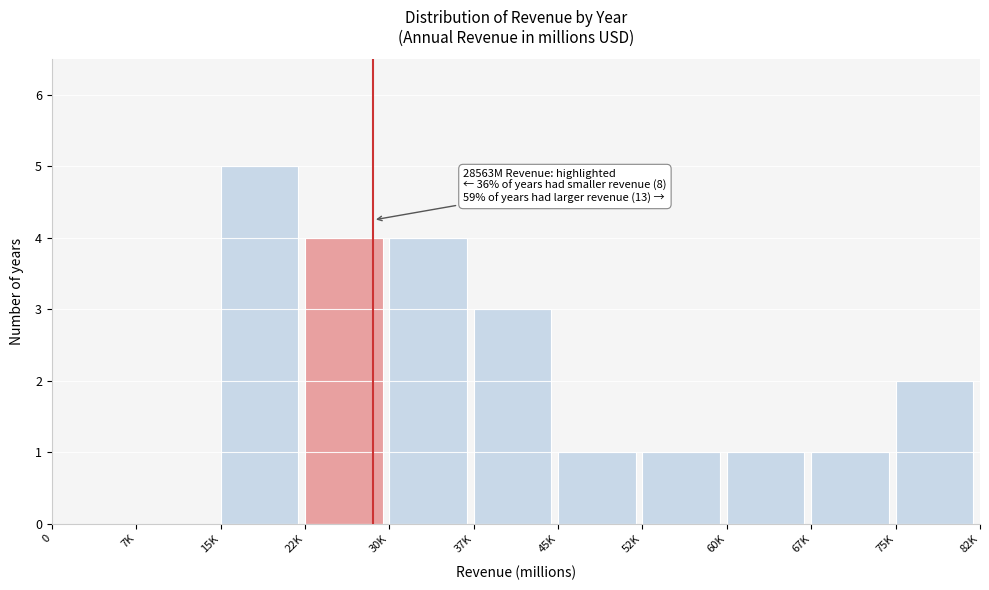

Reading right to left, what are all the values shown in this chart?

75K=2	67K=1	60K=1	52K=1	45K=1	37K=3	30K=4	22K=4	15K=5	7K=0	0=0